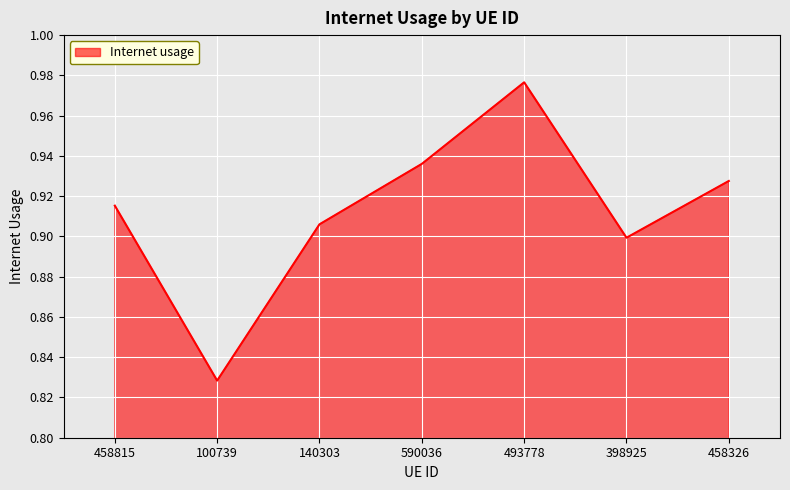

Where is the data nearest to the value 0?

100739